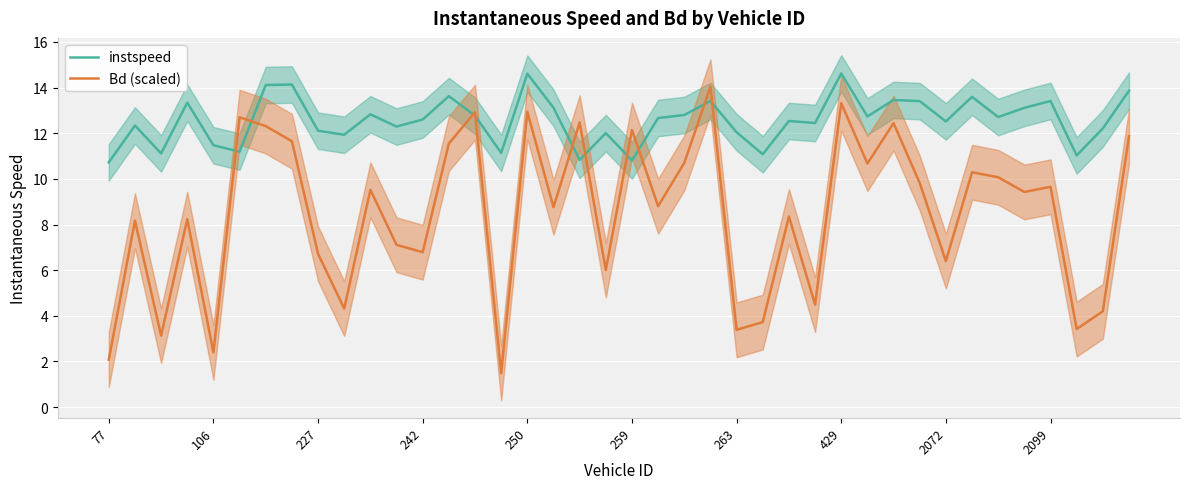

Read the instspeed value at 259.

10.8